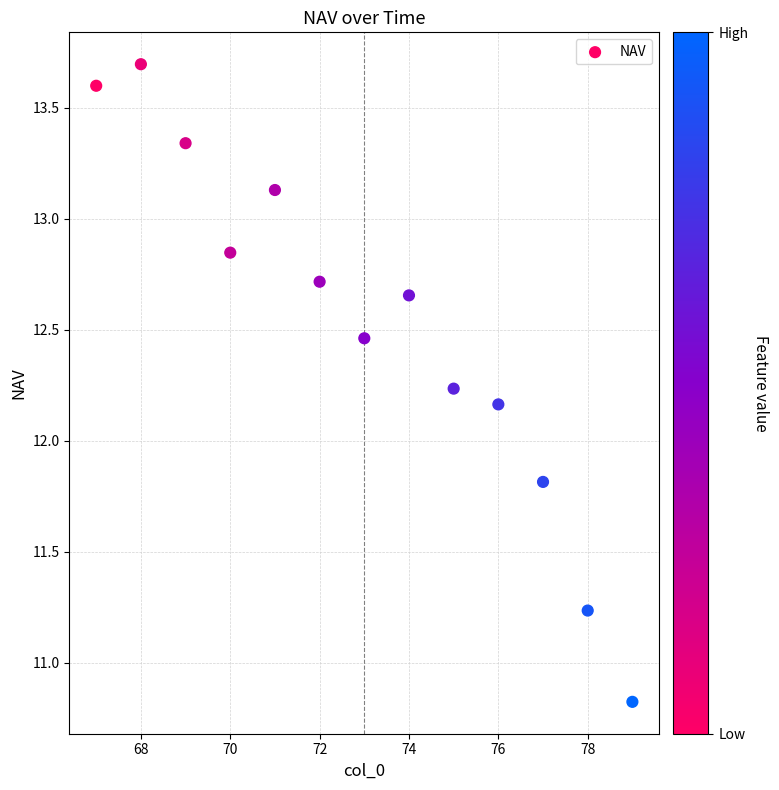

What is the range of Y values (max minus min)?

2.9